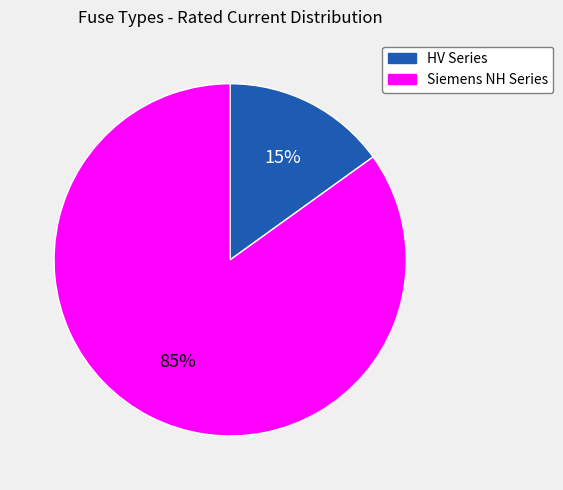

Count the number of slices in the pie.

2